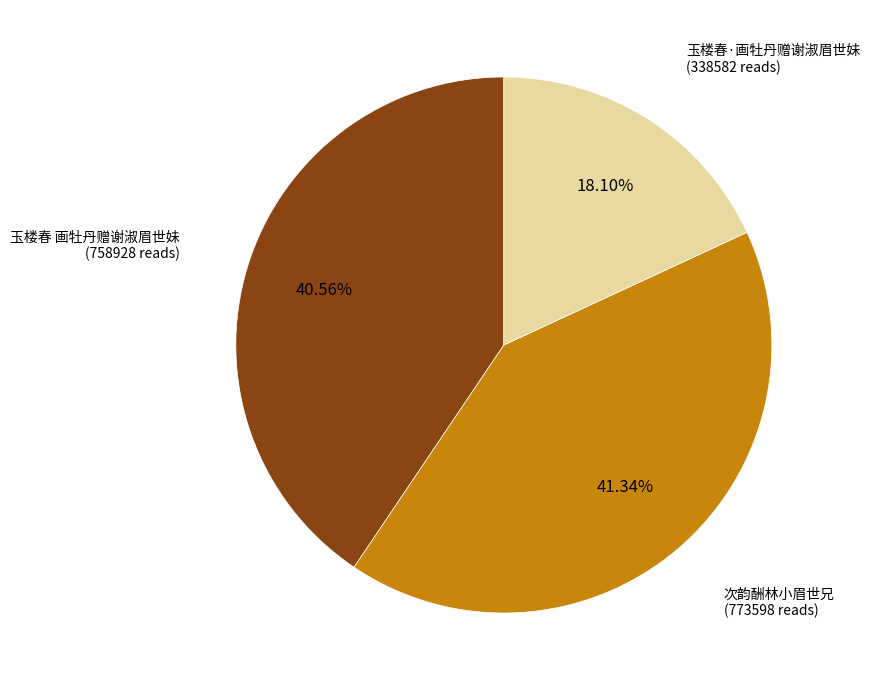

Is 玉楼春·画牡丹赠谢淑眉世妹 the majority of the pie?

No